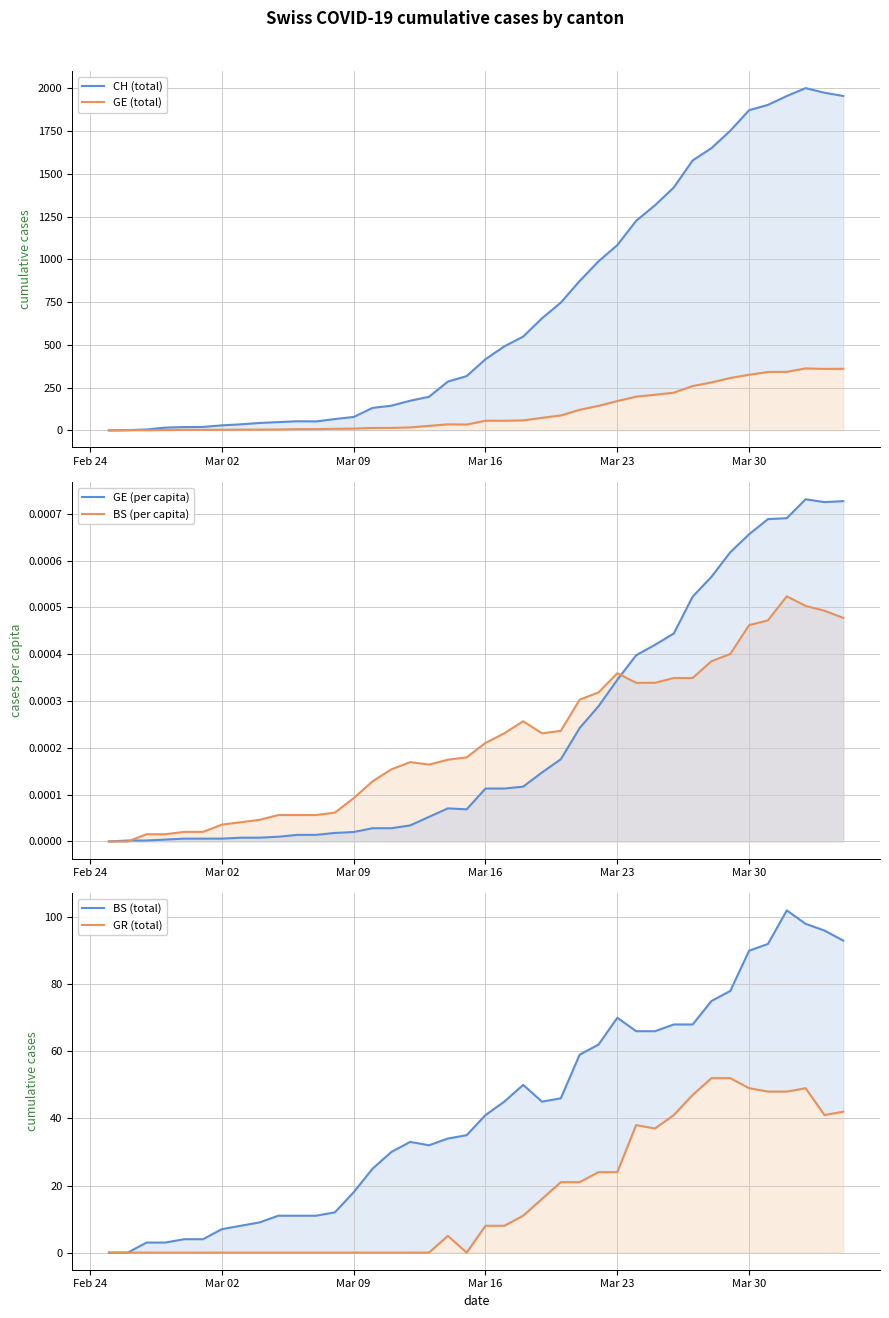

The value of BS (per capita) at Mar 09 is 0.0. True or false?

True